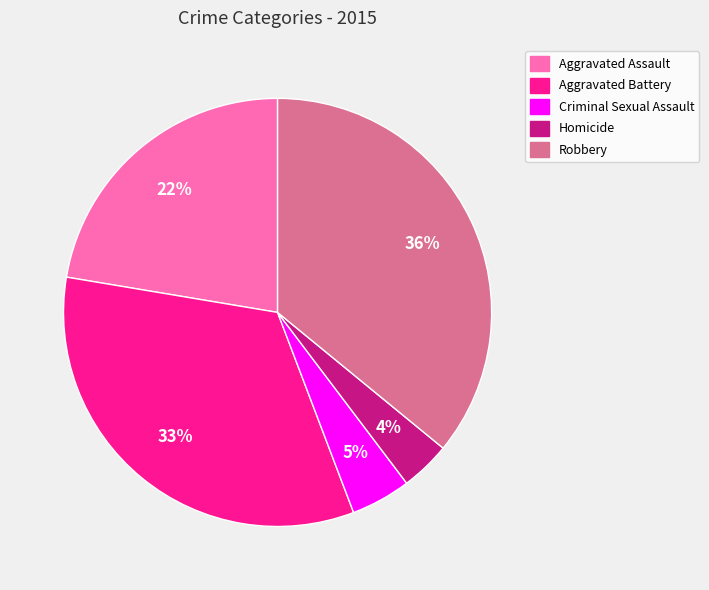

To the nearest percent, what portion does Homicide represent?

4%